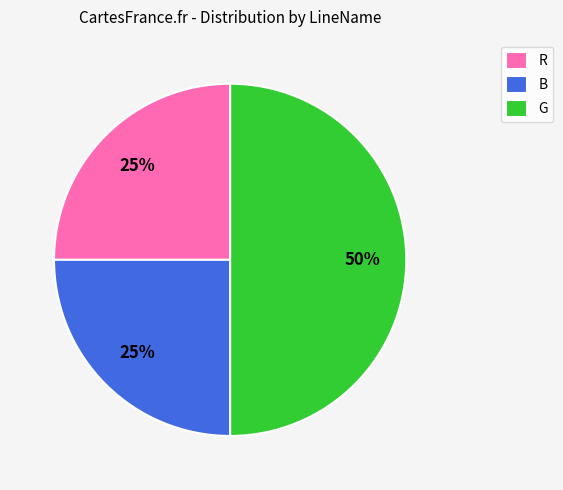

Does B represent more than half of the total?

No